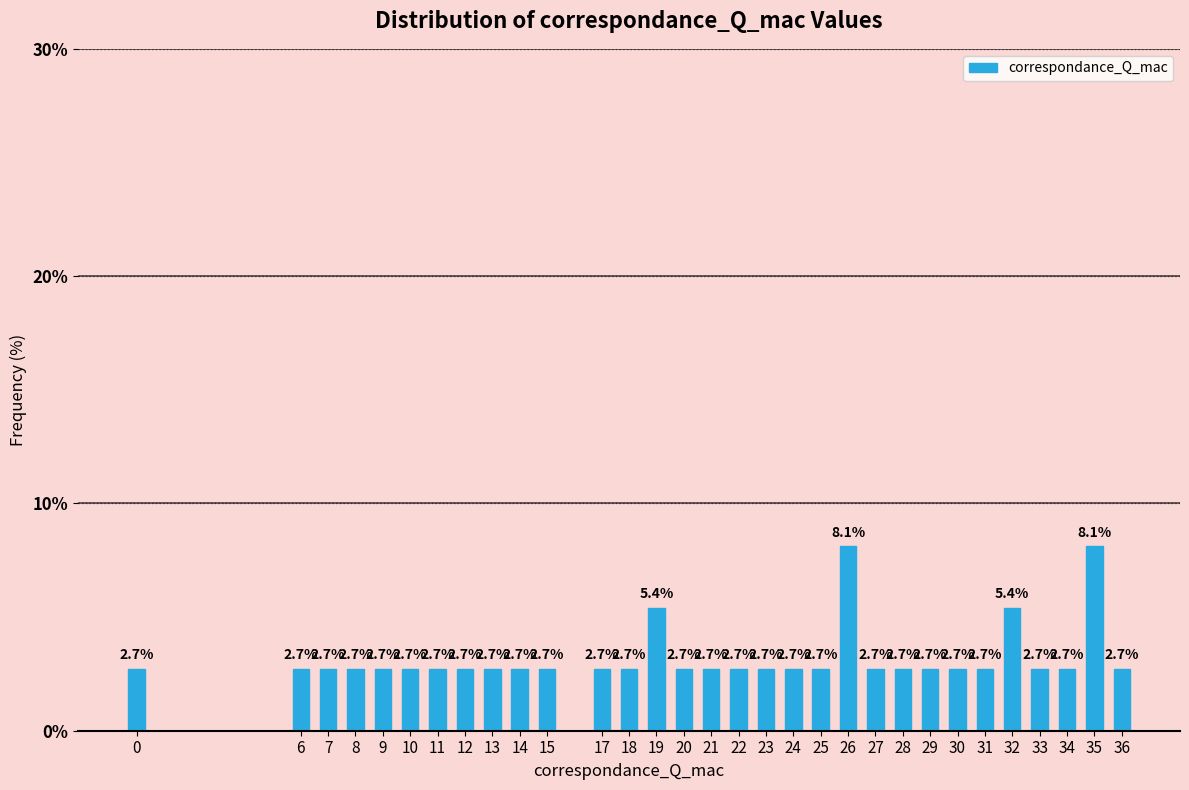

Reading left to right, extract all data points from this chart.

2.7	2.7	2.7	2.7	2.7	2.7	2.7	2.7	2.7	2.7	2.7	2.7	2.7	5.4	2.7	2.7	2.7	2.7	2.7	2.7	8.1	2.7	2.7	2.7	2.7	2.7	5.4	2.7	2.7	8.1	2.7